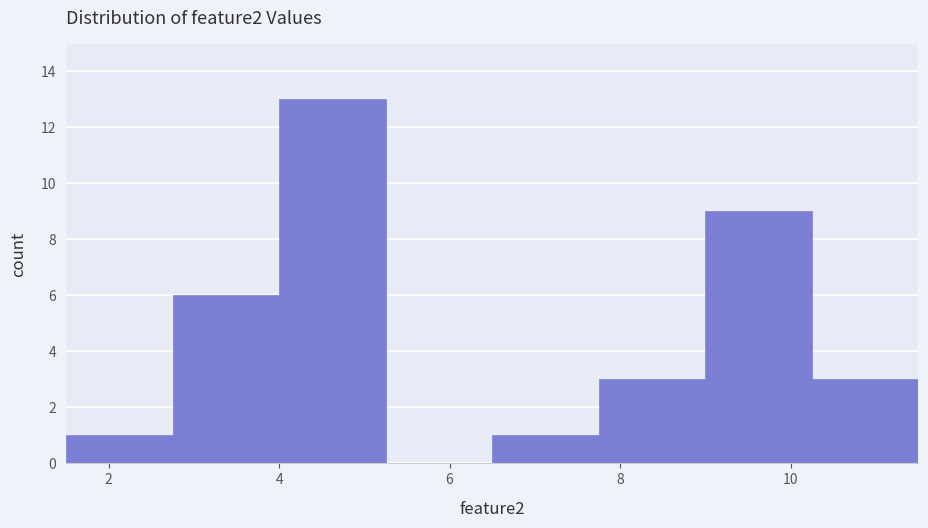

What is the height of the bar covering 10.25 to 11.50 on the x-axis? Neither the bar edges nor the heights are printed on the chart, so give them approximately, as read against the axes.

3